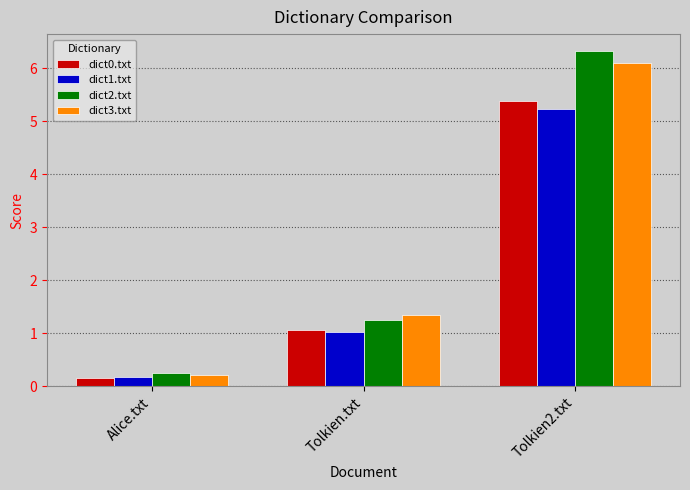

Reading left to right, what are all the values shown in this chart?

dict0.txt: Alice.txt=0.1	Tolkien.txt=1.1	Tolkien2.txt=5.4
dict1.txt: Alice.txt=0.2	Tolkien.txt=1.0	Tolkien2.txt=5.2
dict2.txt: Alice.txt=0.2	Tolkien.txt=1.2	Tolkien2.txt=6.3
dict3.txt: Alice.txt=0.2	Tolkien.txt=1.3	Tolkien2.txt=6.1